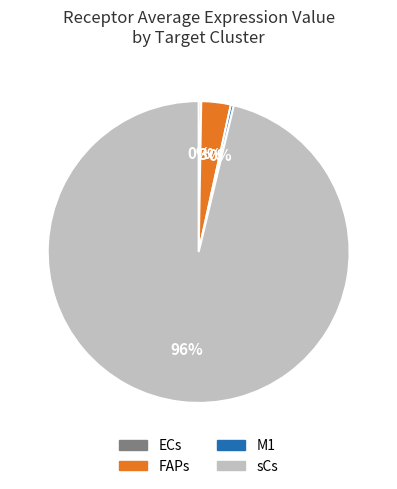

Which category has the biggest portion of the pie?

sCs